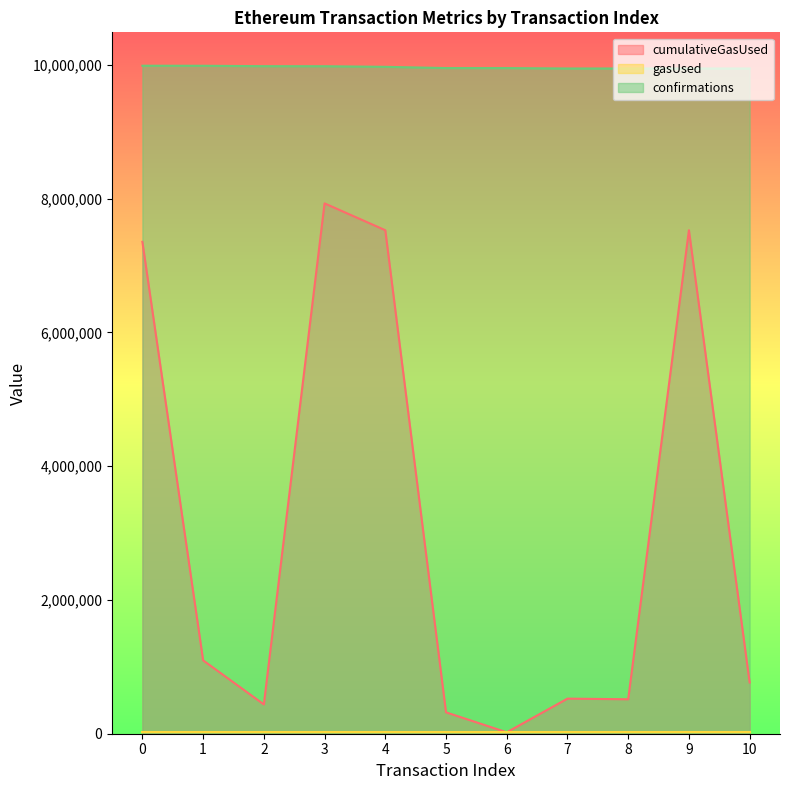

What is the maximum value shown in the chart?

9988340